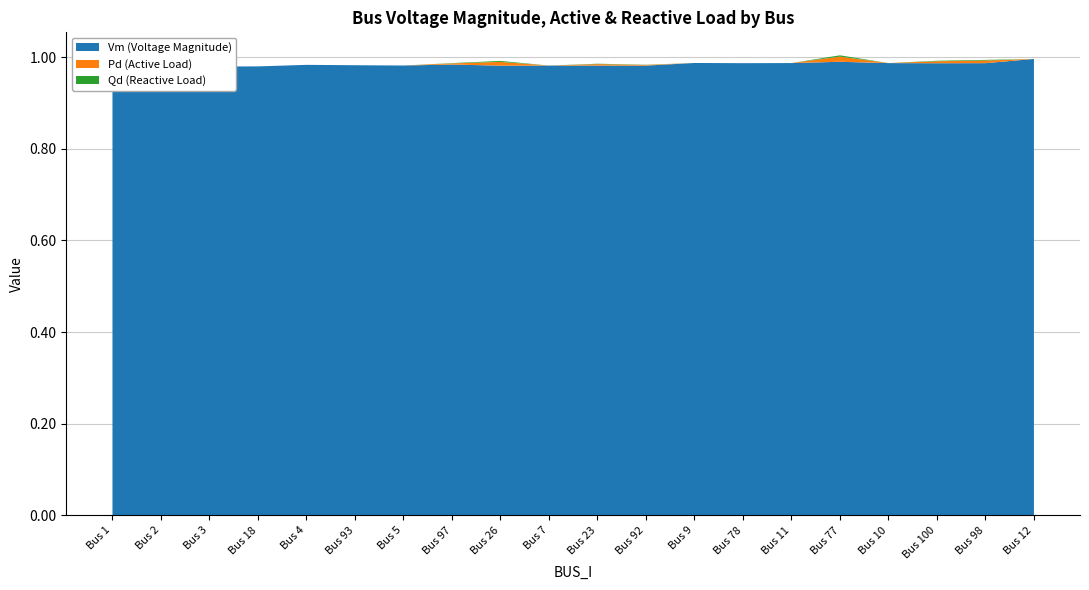

Reading left to right, what are all the values shown in this chart?

Vm: 1=1.0	2=1.0	3=1.0	18=1.0	4=1.0	93=1.0	5=1.0	97=1.0	26=1.0	7=1.0	23=1.0	92=1.0	9=1.0	78=1.0	11=1.0	77=1.0	10=1.0	100=1.0	98=1.0	12=1.0
Pd: 1=0.0	2=0.0	3=0.0	18=0.0	4=0.0	93=0.0	5=0.0	97=0.0	26=0.0	7=0.0	23=0.0	92=0.0	9=0.0	78=0.0	11=0.0	77=0.0	10=0.0	100=0.0	98=0.0	12=0.0
Qd: 1=0.0	2=0.0	3=0.0	18=0.0	4=0.0	93=0.0	5=0.0	97=0.0	26=0.0	7=0.0	23=0.0	92=0.0	9=0.0	78=0.0	11=0.0	77=0.0	10=0.0	100=0.0	98=0.0	12=0.0